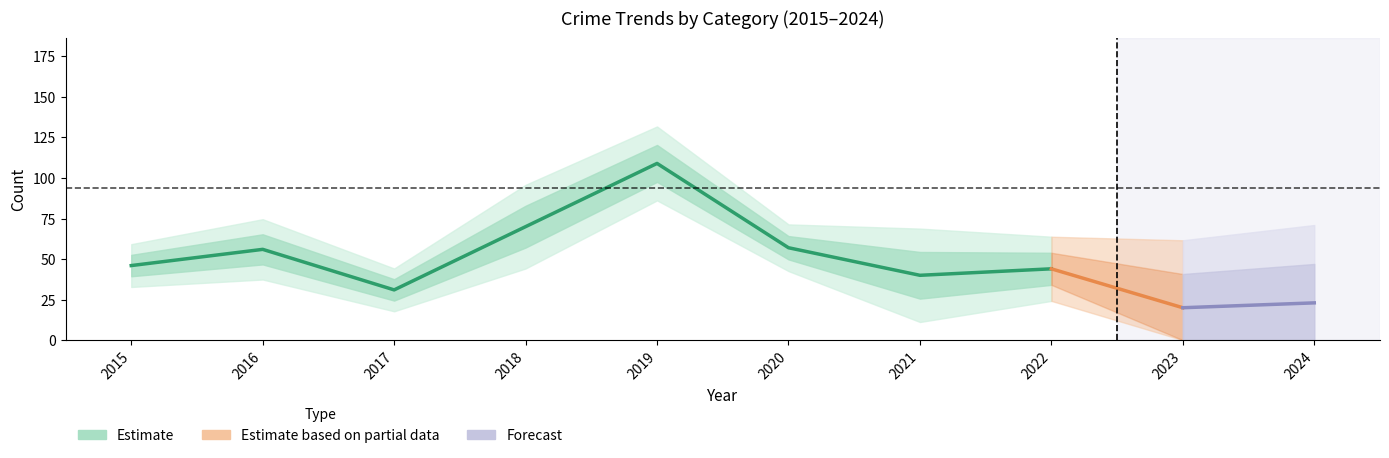

Between 2023 and 2019, which is larger?

2019